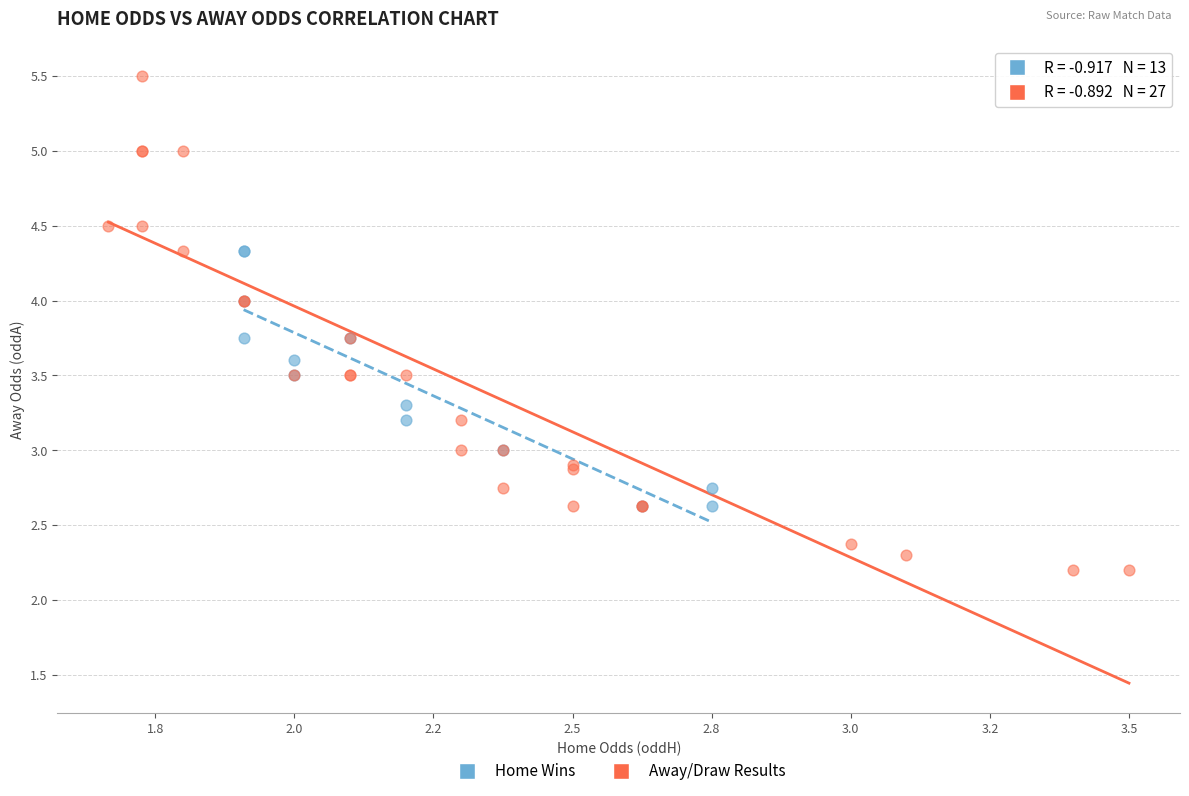

Which series has the widest spread of Y values?

Away/Draw Results